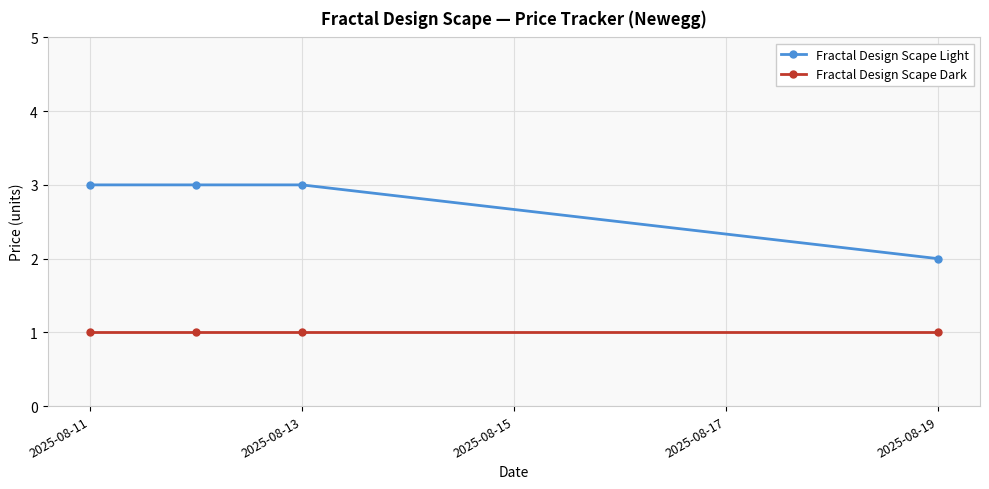

At how many categories does at least one series exceed 1?

4